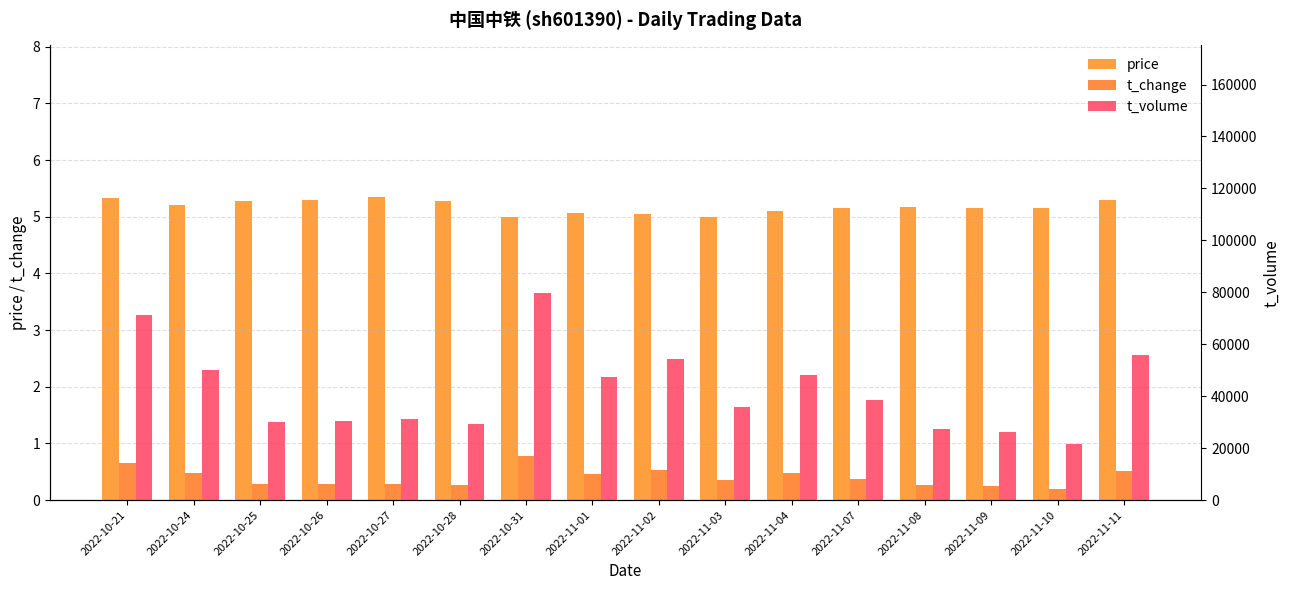

What is the value of the t_volume bar at the 3rd from the left?

29871.0